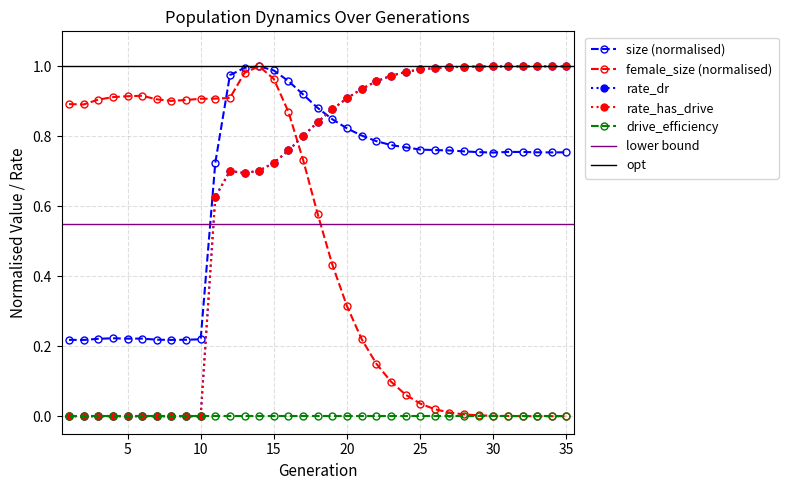

What is the highest value of the female_size series?

1.0